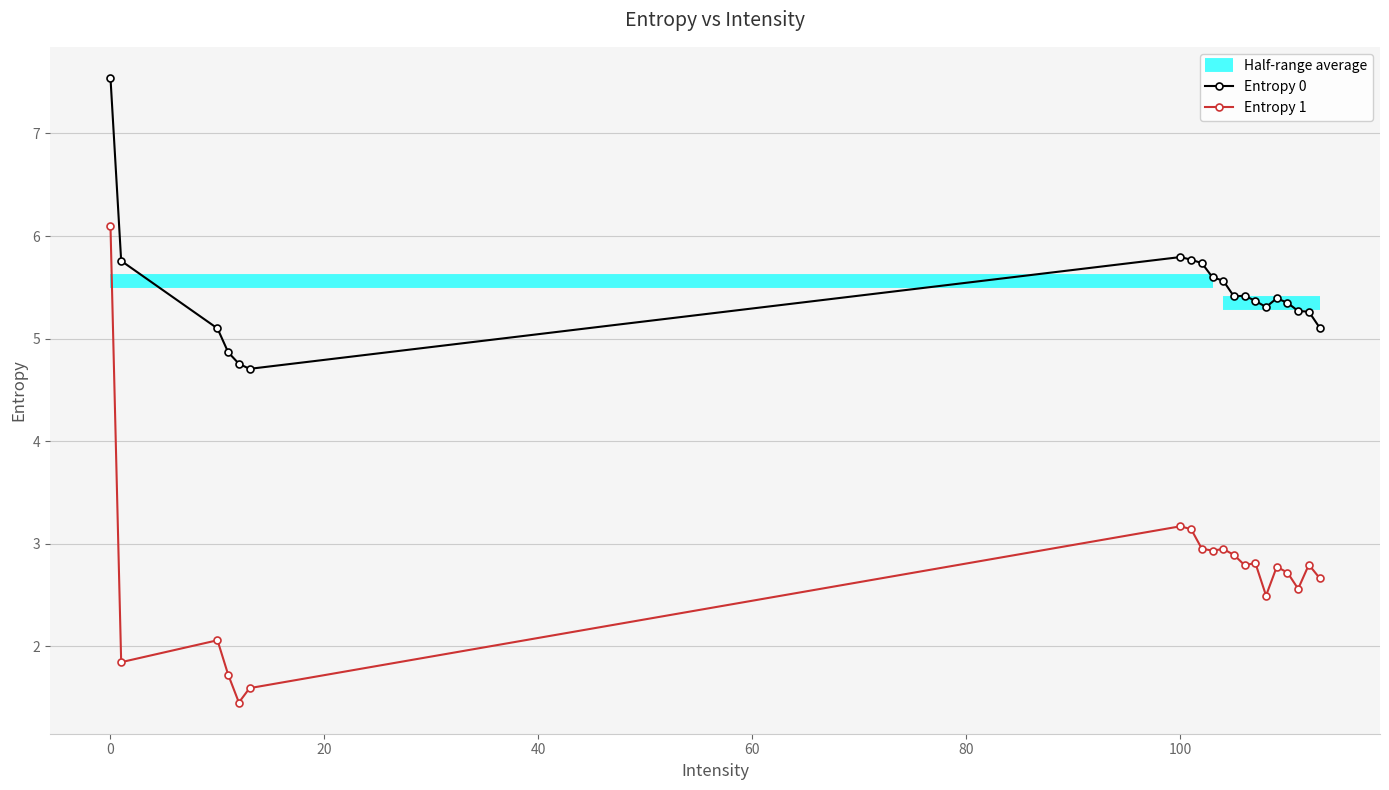

List the series in order of their peak value, highest first.

Entropy 0, Entropy 1